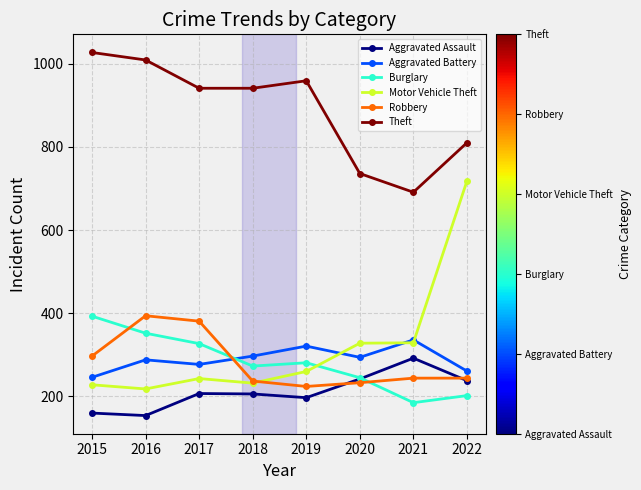

How many data points in Aggravated Assault are less than 207?

4